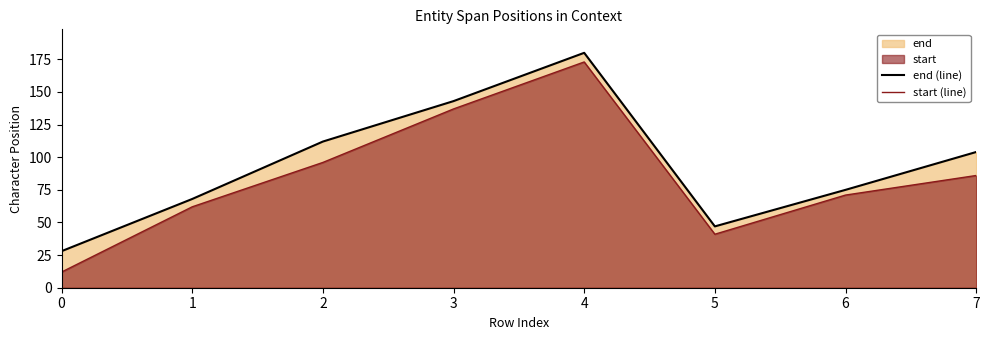

What is the approximate value of start (line) at 7?

86